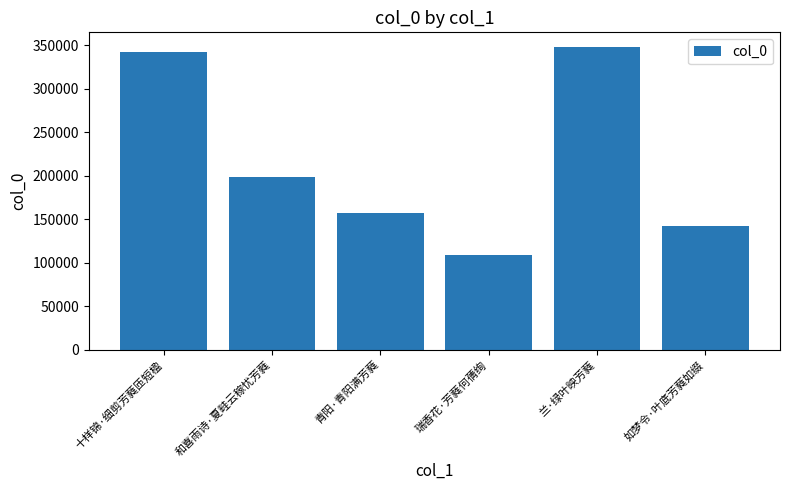

What is the ratio of the value at 如梦令·叶底芳蕤如缀 to the value at 青阳·青阳满芳蕤?

0.9